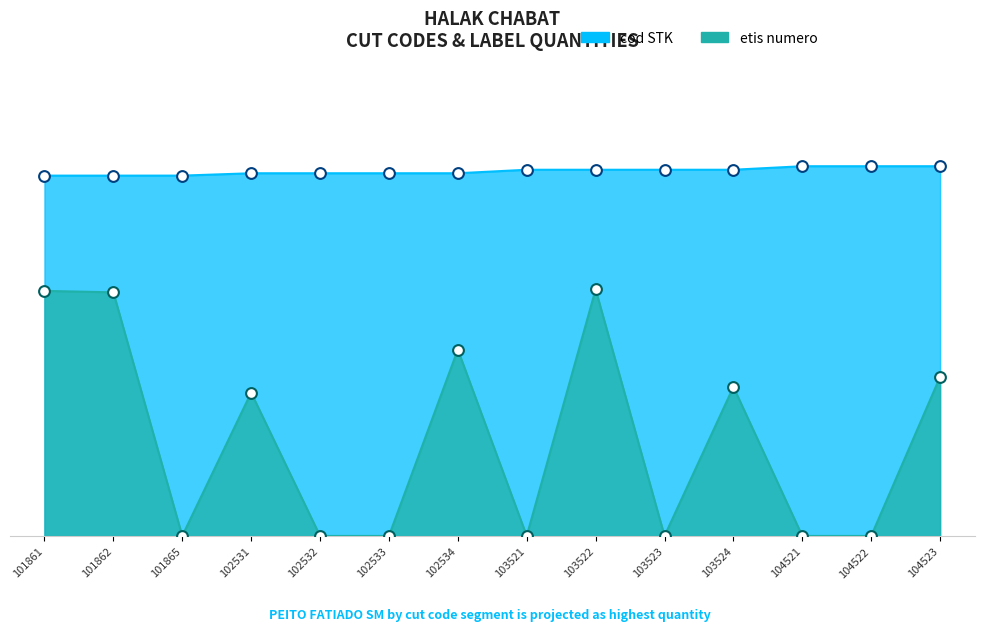

Which series reaches the minimum Y coordinate?

etis numero